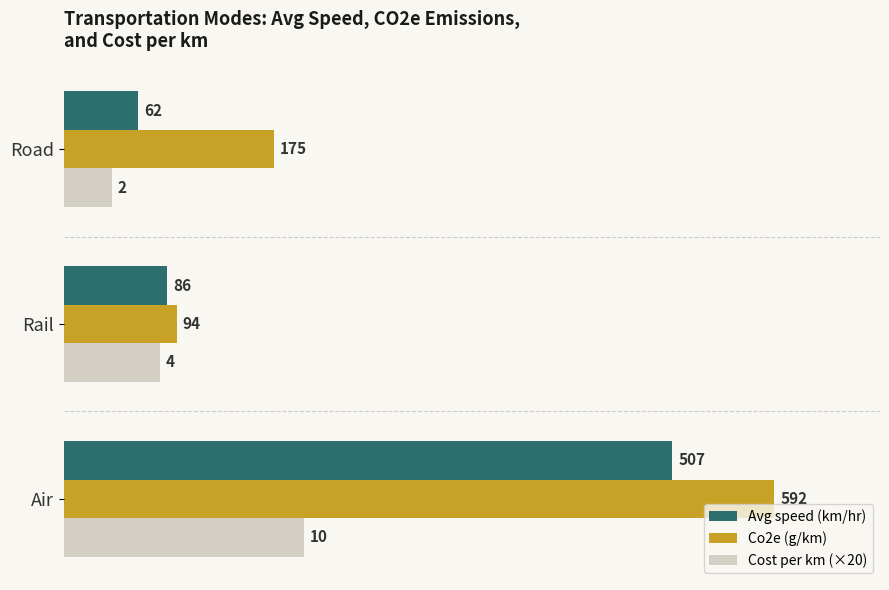

Rank the series by their maximum value, from lowest to highest.

Cost per km (×20), Avg speed (km/hr), Co2e (g/km)